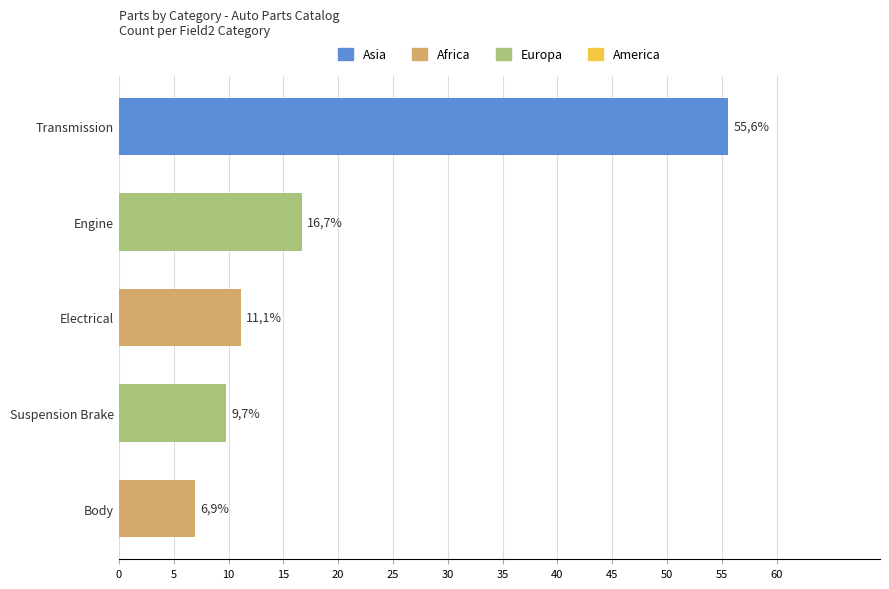

How many bars are there in total?

5